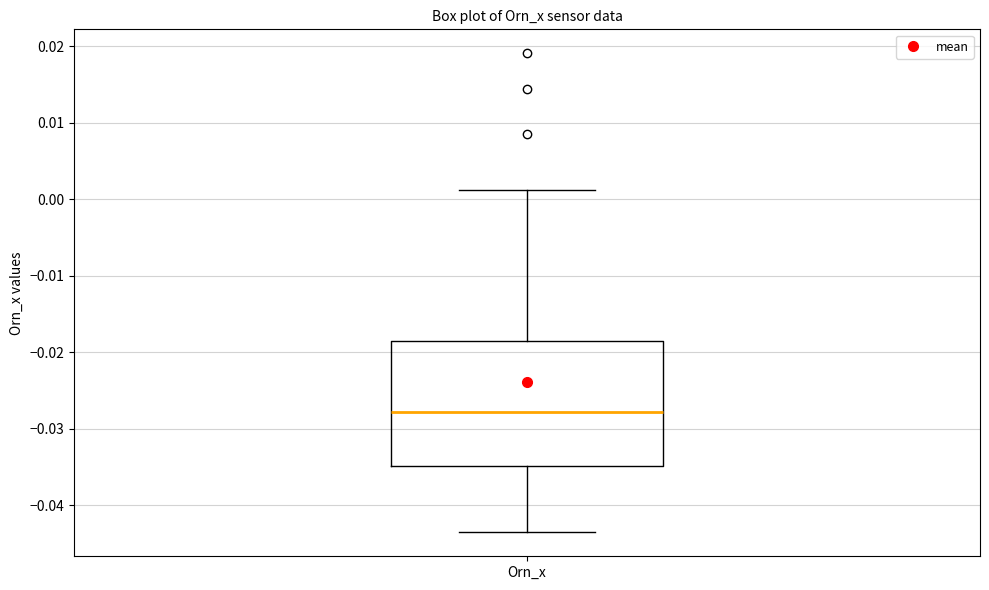

Where does the upper whisker of the box for Orn_x end on the y-axis? The values are not printed on the chart, so give them approximately, as read against the axis.

0.001